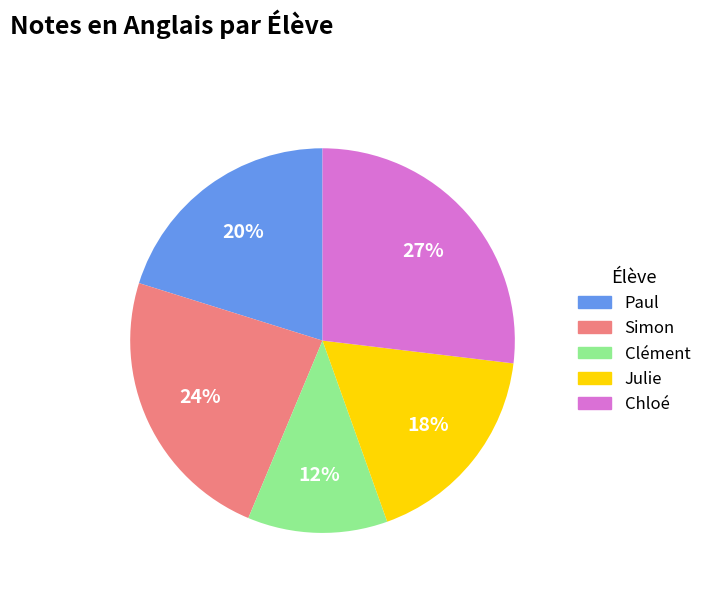

What percentage is the Paul slice, to the nearest percent?

20%